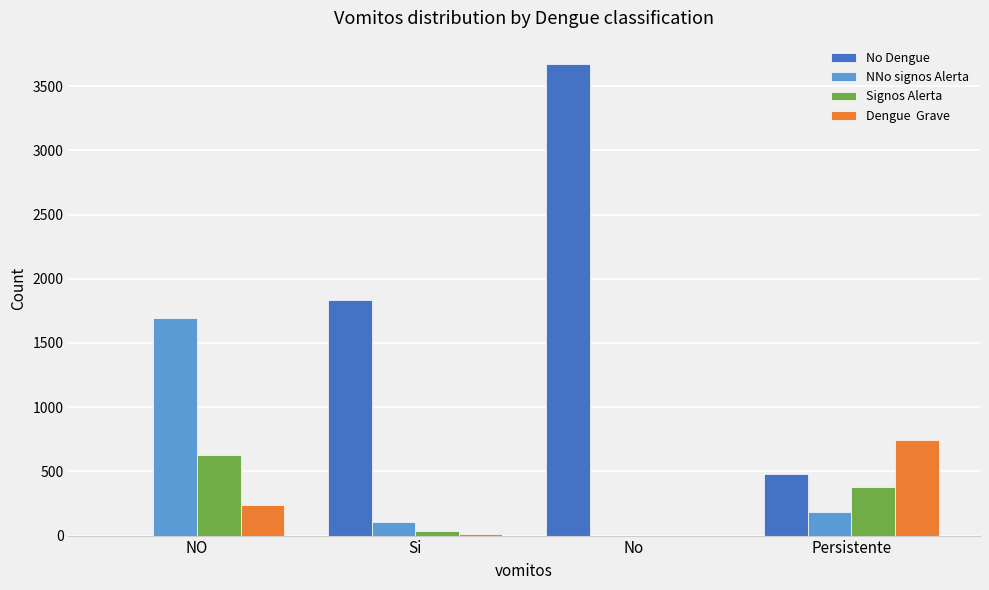

What is the greatest value displayed?

3670